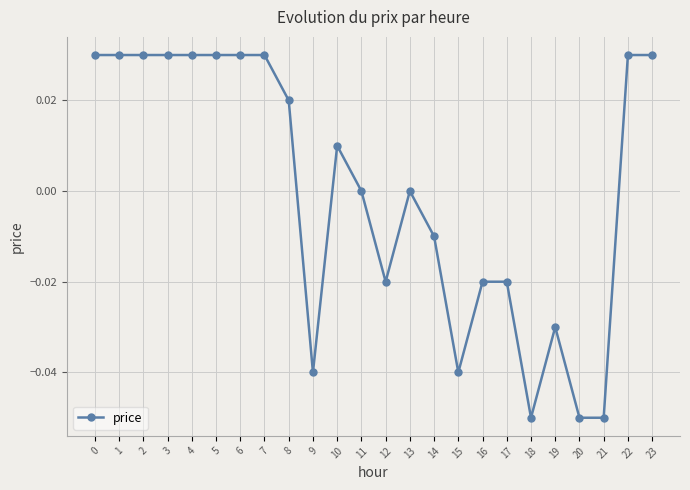

The chart shows a value of -0.0 at 14. True or false?

True